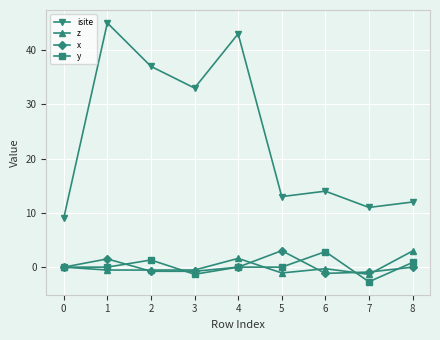

Is it true that isite equals 4.7 at 7?

False